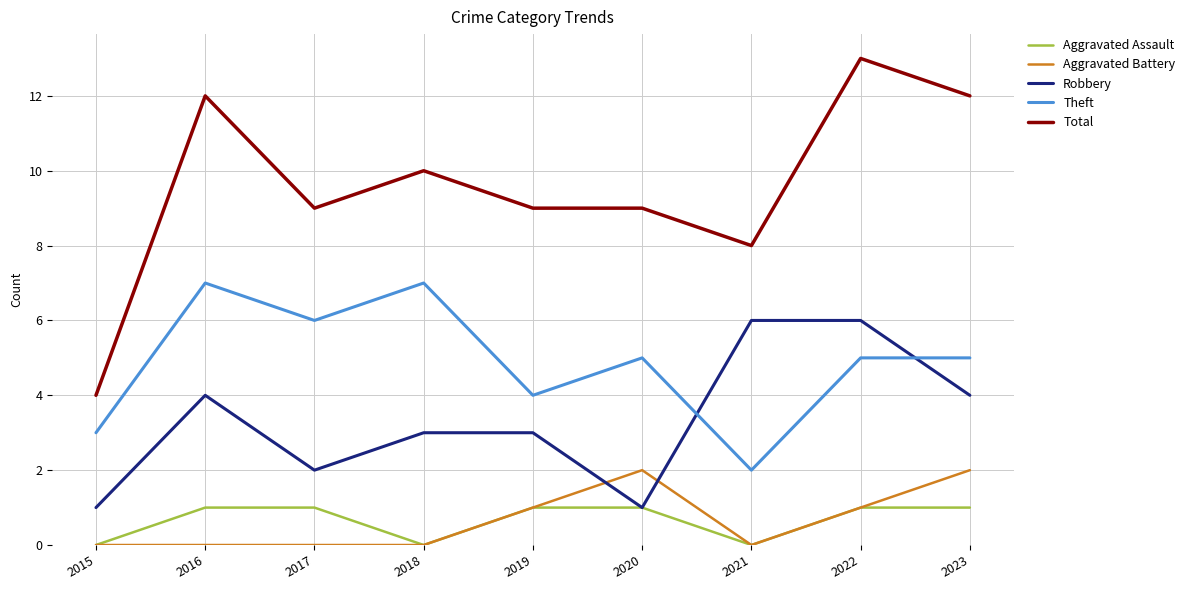

What is the maximum value shown in the chart?

13